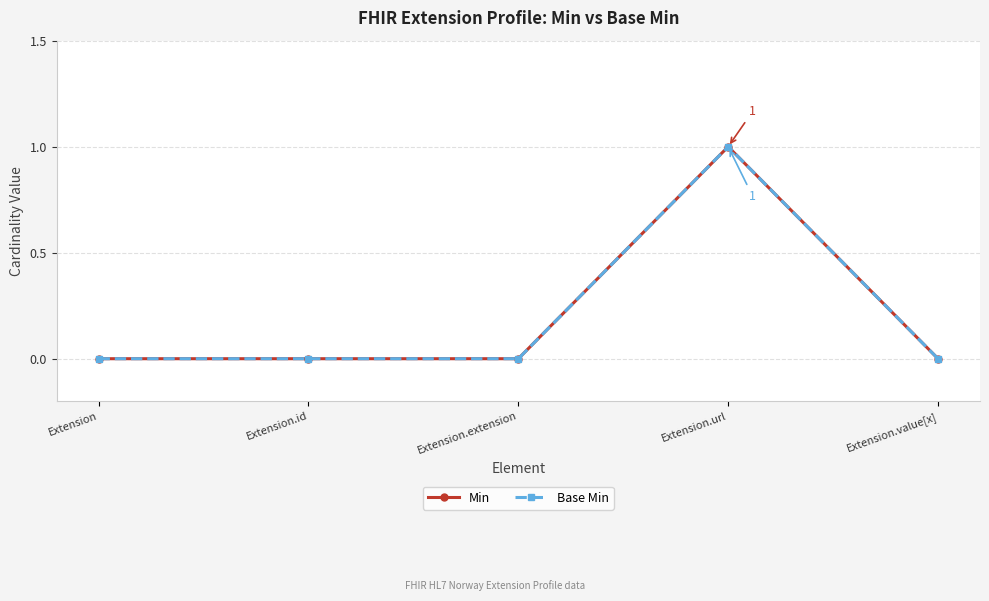

What is the difference between the maximum and minimum values in the Base Min series?

1